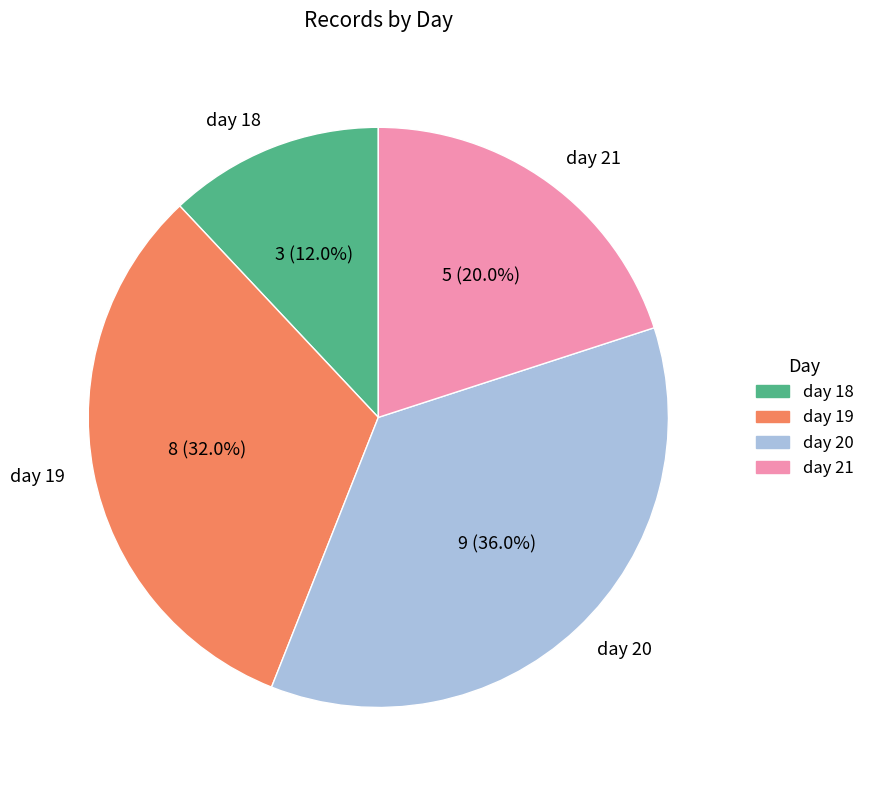

What percentage is the day 19 slice, to the nearest percent?

32%